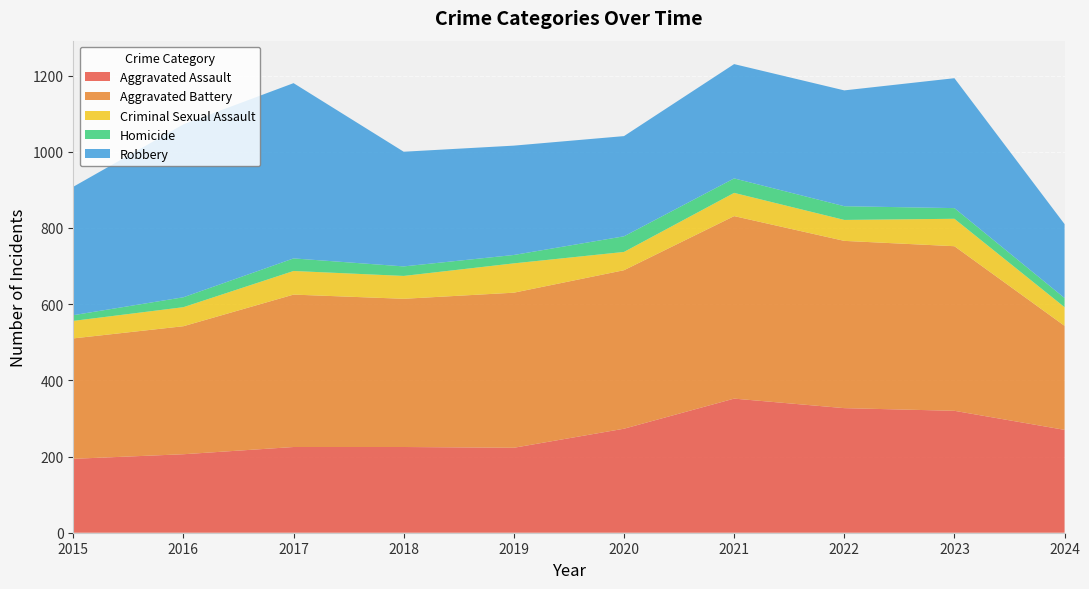

Reading right to left, what are all the values shown in this chart?

Aggravated Assault: 2024=270	2023=320	2022=327	2021=352	2020=273	2019=223	2018=225	2017=225	2016=206	2015=194
Aggravated Battery: 2024=273	2023=432	2022=439	2021=479	2020=416	2019=407	2018=389	2017=400	2016=336	2015=316
Criminal Sexual Assault: 2024=49	2023=72	2022=55	2021=61	2020=48	2019=77	2018=60	2017=62	2016=50	2015=46
Homicide: 2024=24	2023=28	2022=36	2021=38	2020=41	2019=22	2018=25	2017=33	2016=26	2015=15
Robbery: 2024=194	2023=341	2022=304	2021=300	2020=263	2019=287	2018=301	2017=460	2016=454	2015=337